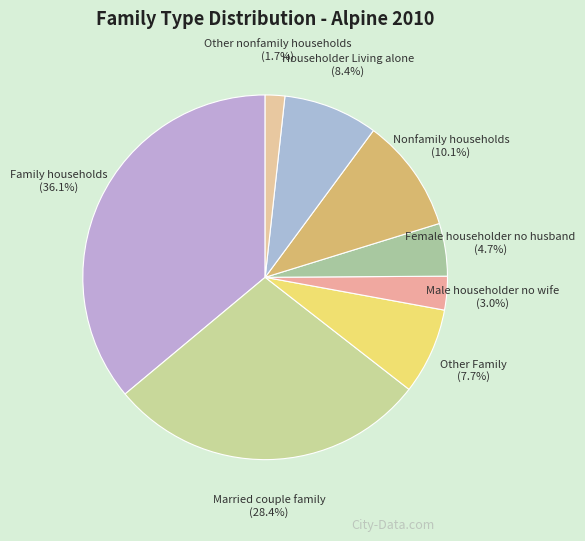

The Nonfamily households slice represents 10% of the pie. True or false?

True